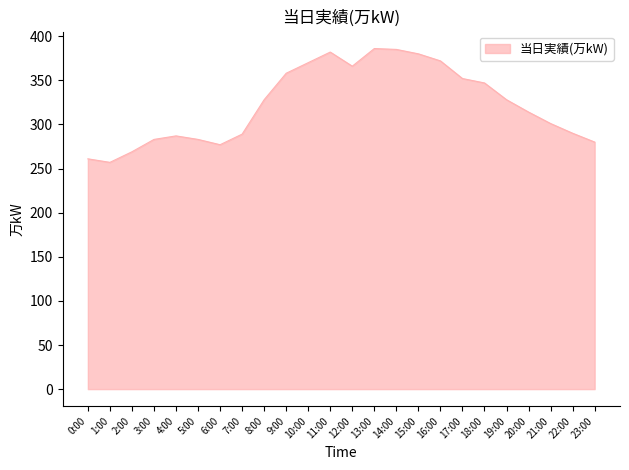

What is the change in value from 12:00 to 18:00?

-19